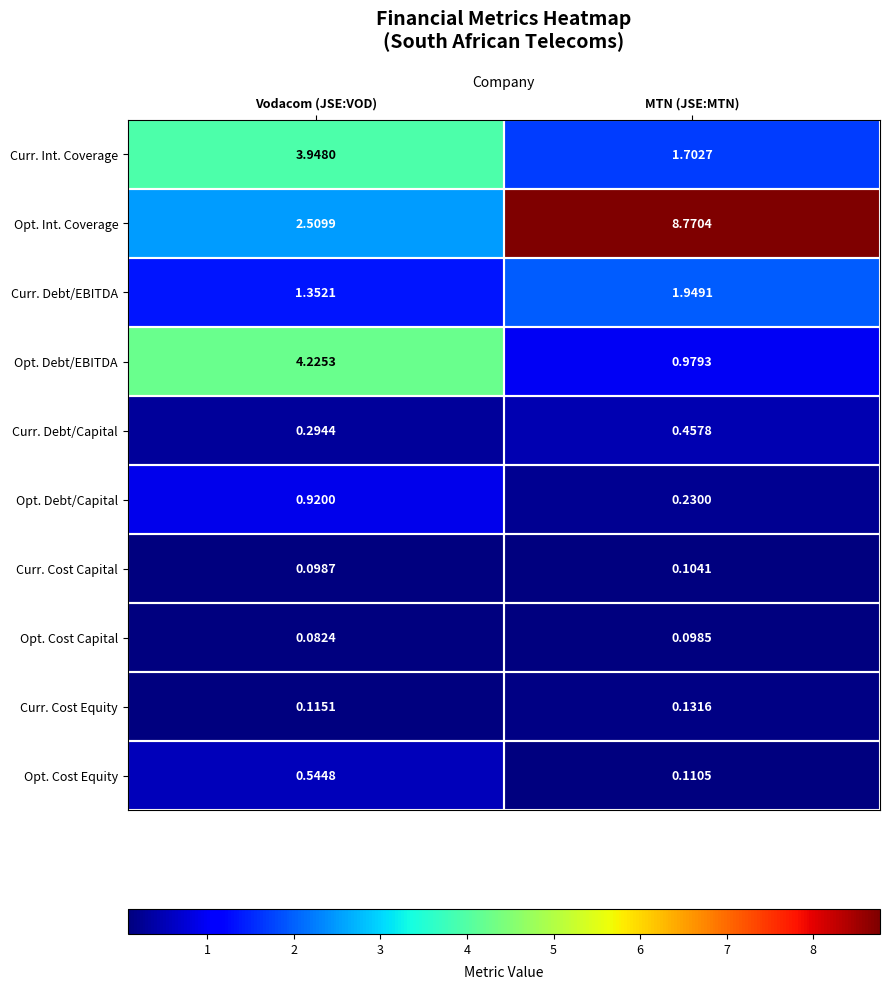

List the series in order of their peak value, lowest first.

Opt. Cost Capital, Curr. Cost Capital, Curr. Cost Equity, Curr. Debt/Capital, Opt. Cost Equity, Opt. Debt/Capital, Curr. Debt/EBITDA, Curr. Int. Coverage, Opt. Debt/EBITDA, Opt. Int. Coverage